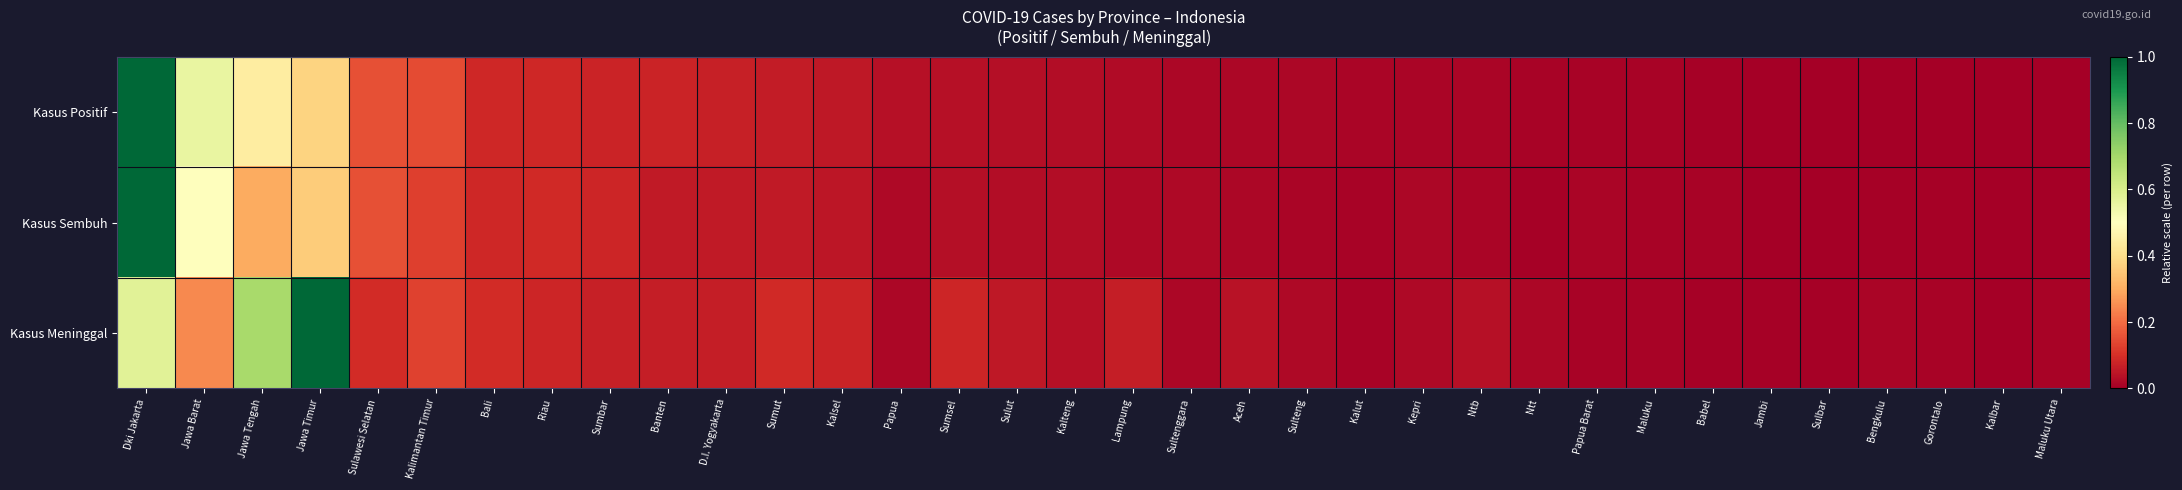

What is the total value across all series at Papua?

0.1